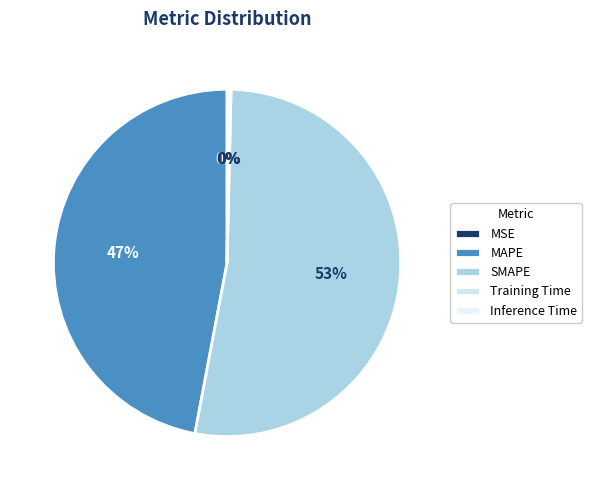

To the nearest percent, what portion does SMAPE represent?

53%